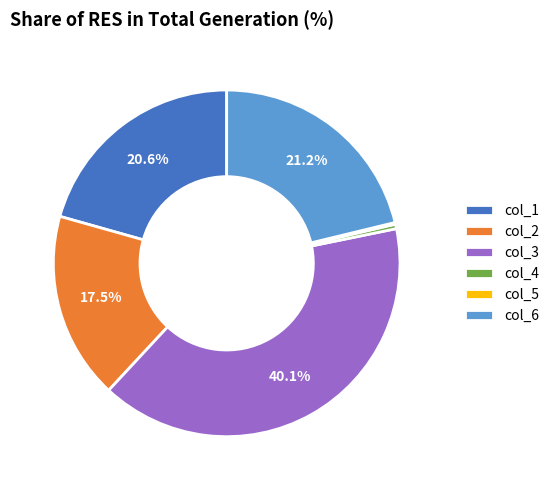

Does any single category account for the majority?

No